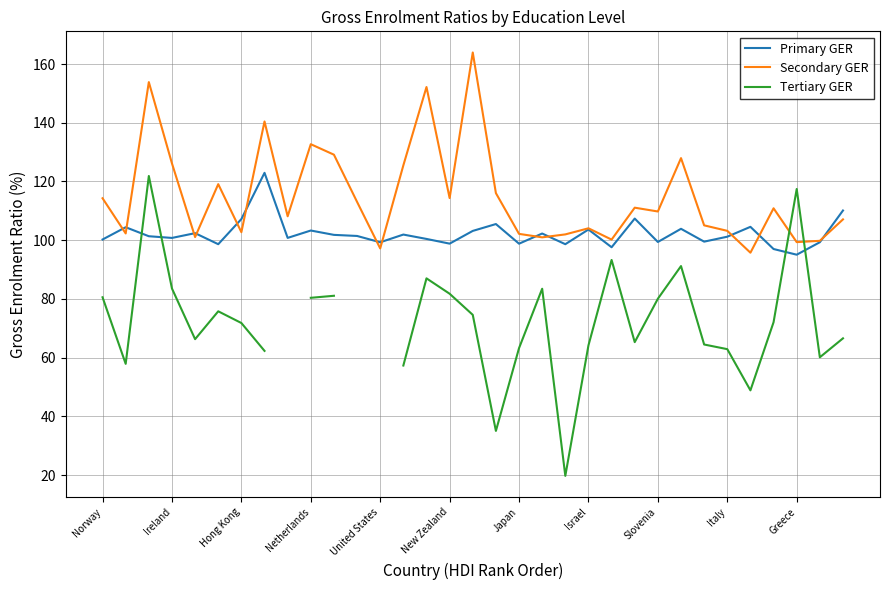

True or false: Tertiary GER has more than 0 interior local peaks.

True